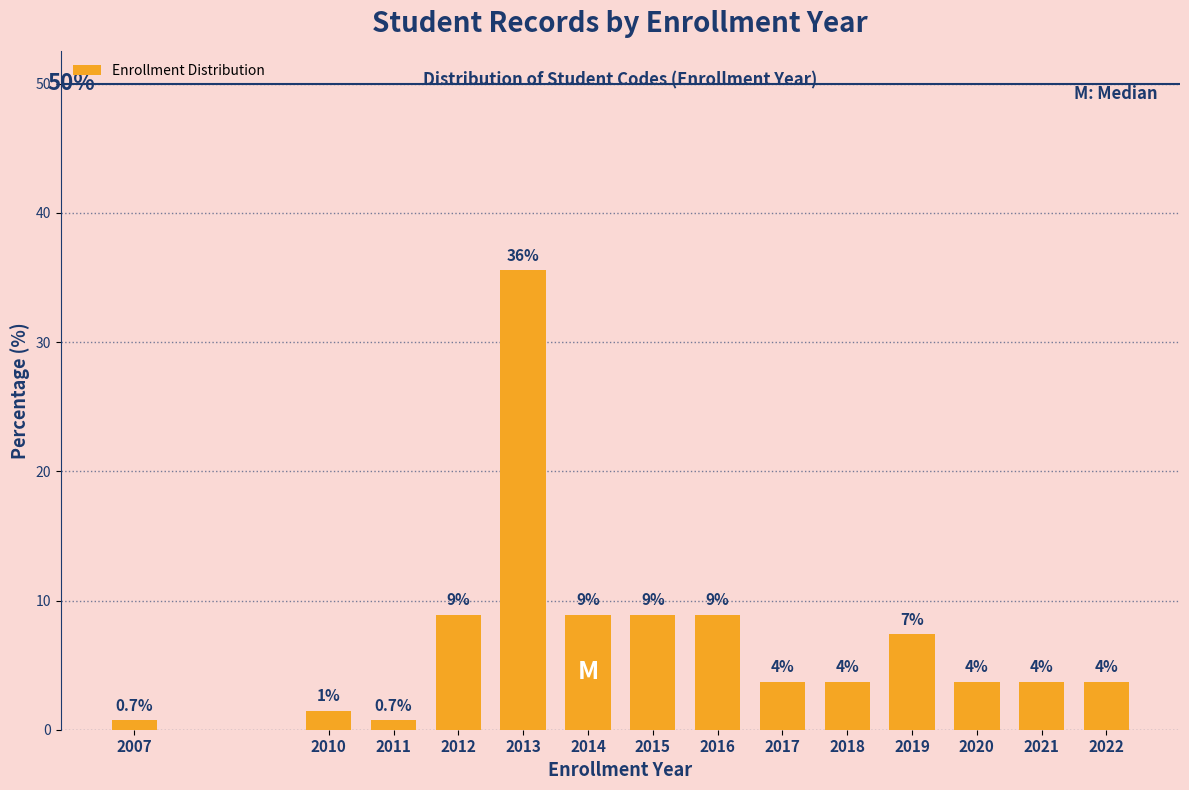

Are the bars horizontal?

No